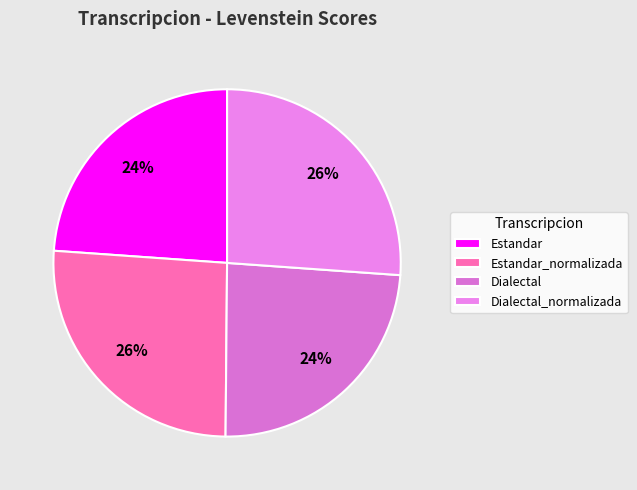

To the nearest percent, what is the difference between the largest and smallest slice percentages?

2%